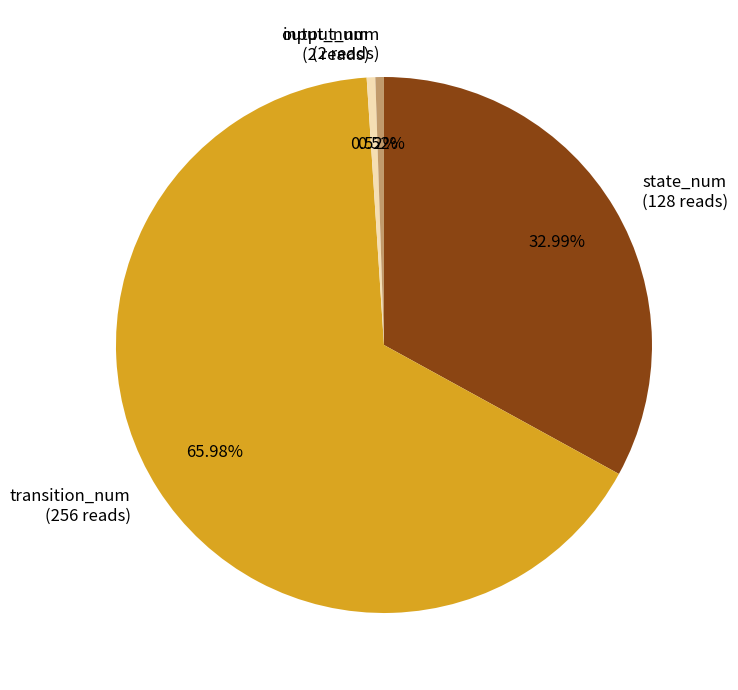

What portion of the pie excludes output_num?

99.5%